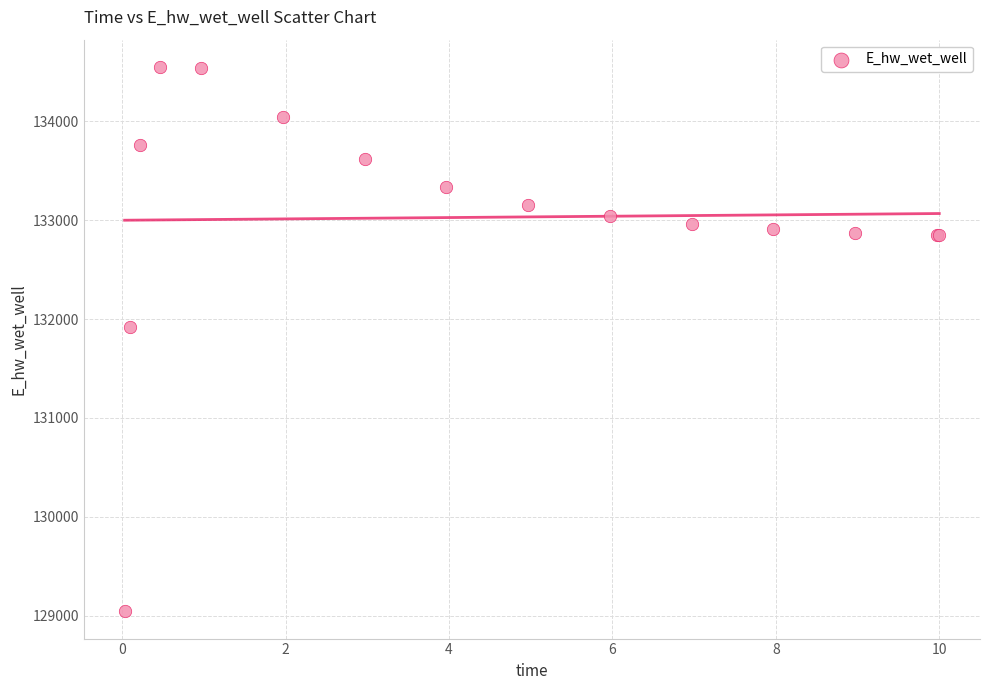

What Y value in the scatter plot is closest to 131796?

131916.5